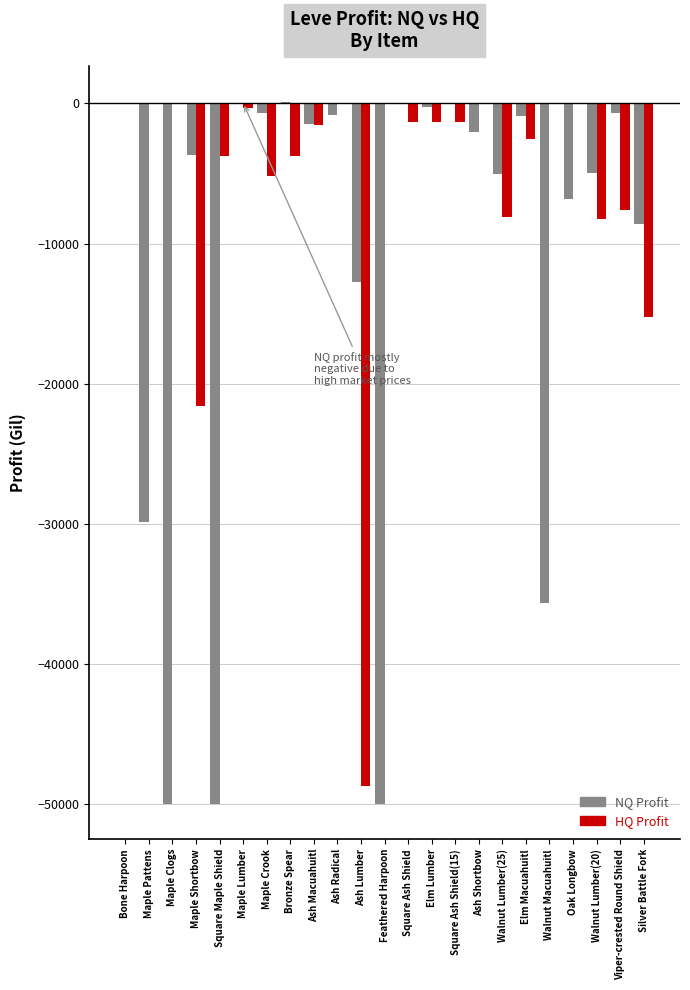

What is the total value across all series at Ash Shortbow?

-2026.0